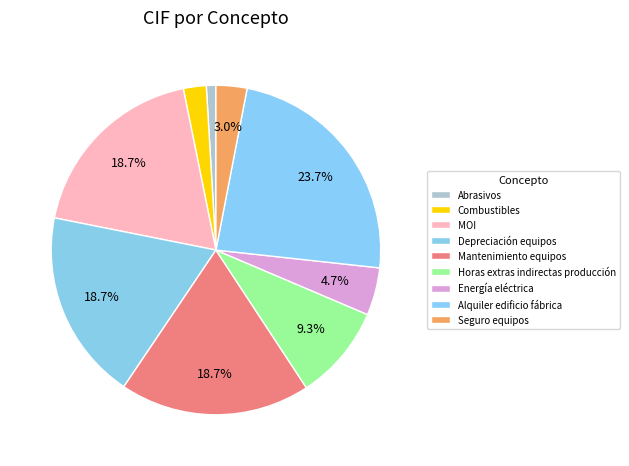

The Mantenimiento equipos slice represents 19% of the pie. True or false?

True